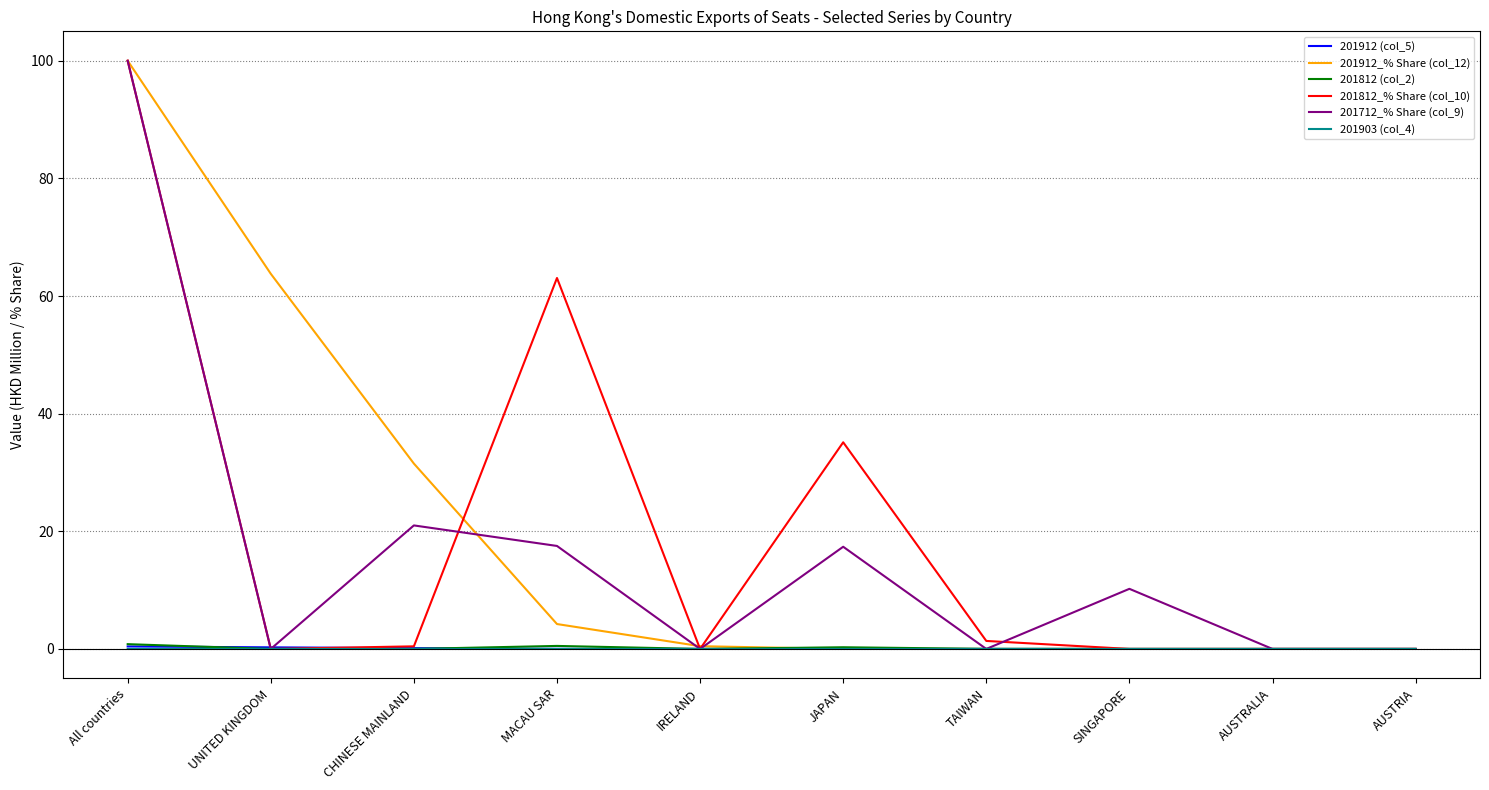

Which category has the highest value across all series?

All countries